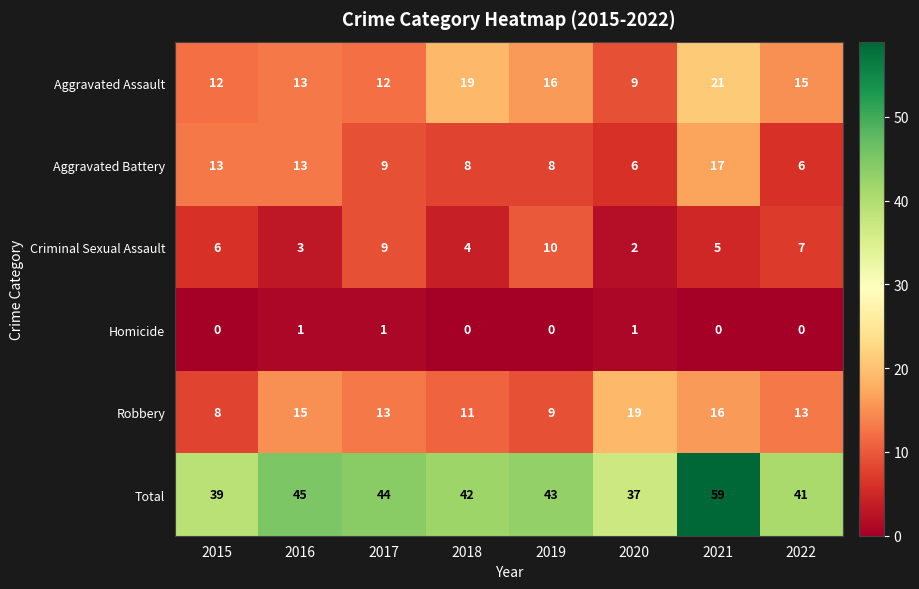

What is the total value across all series at 2020?

74